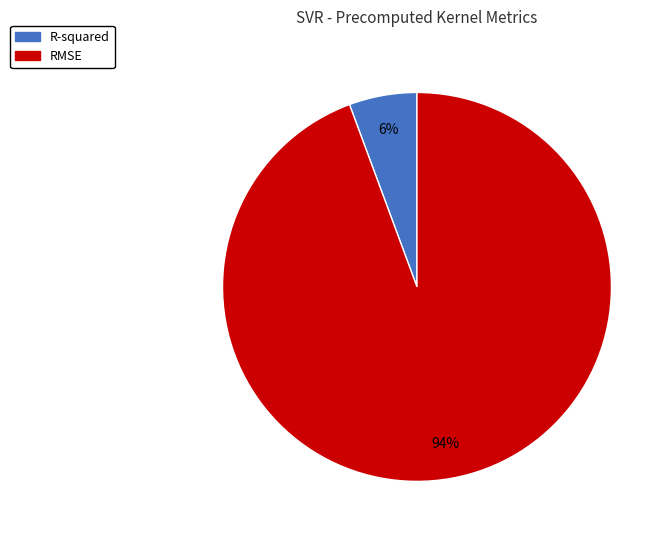

Count the number of slices in the pie.

2